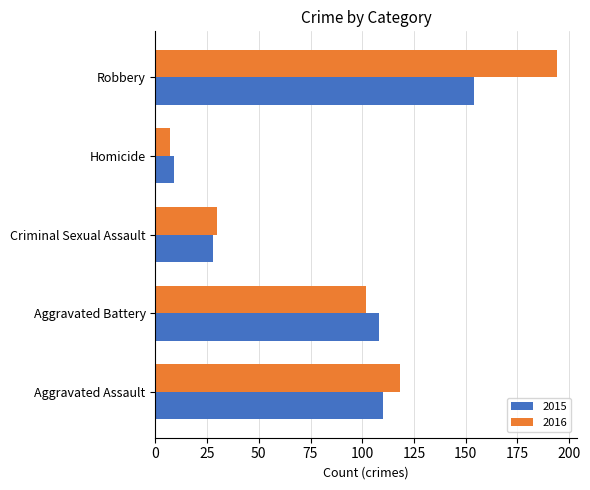

Which label corresponds to the largest value in the chart?

Robbery